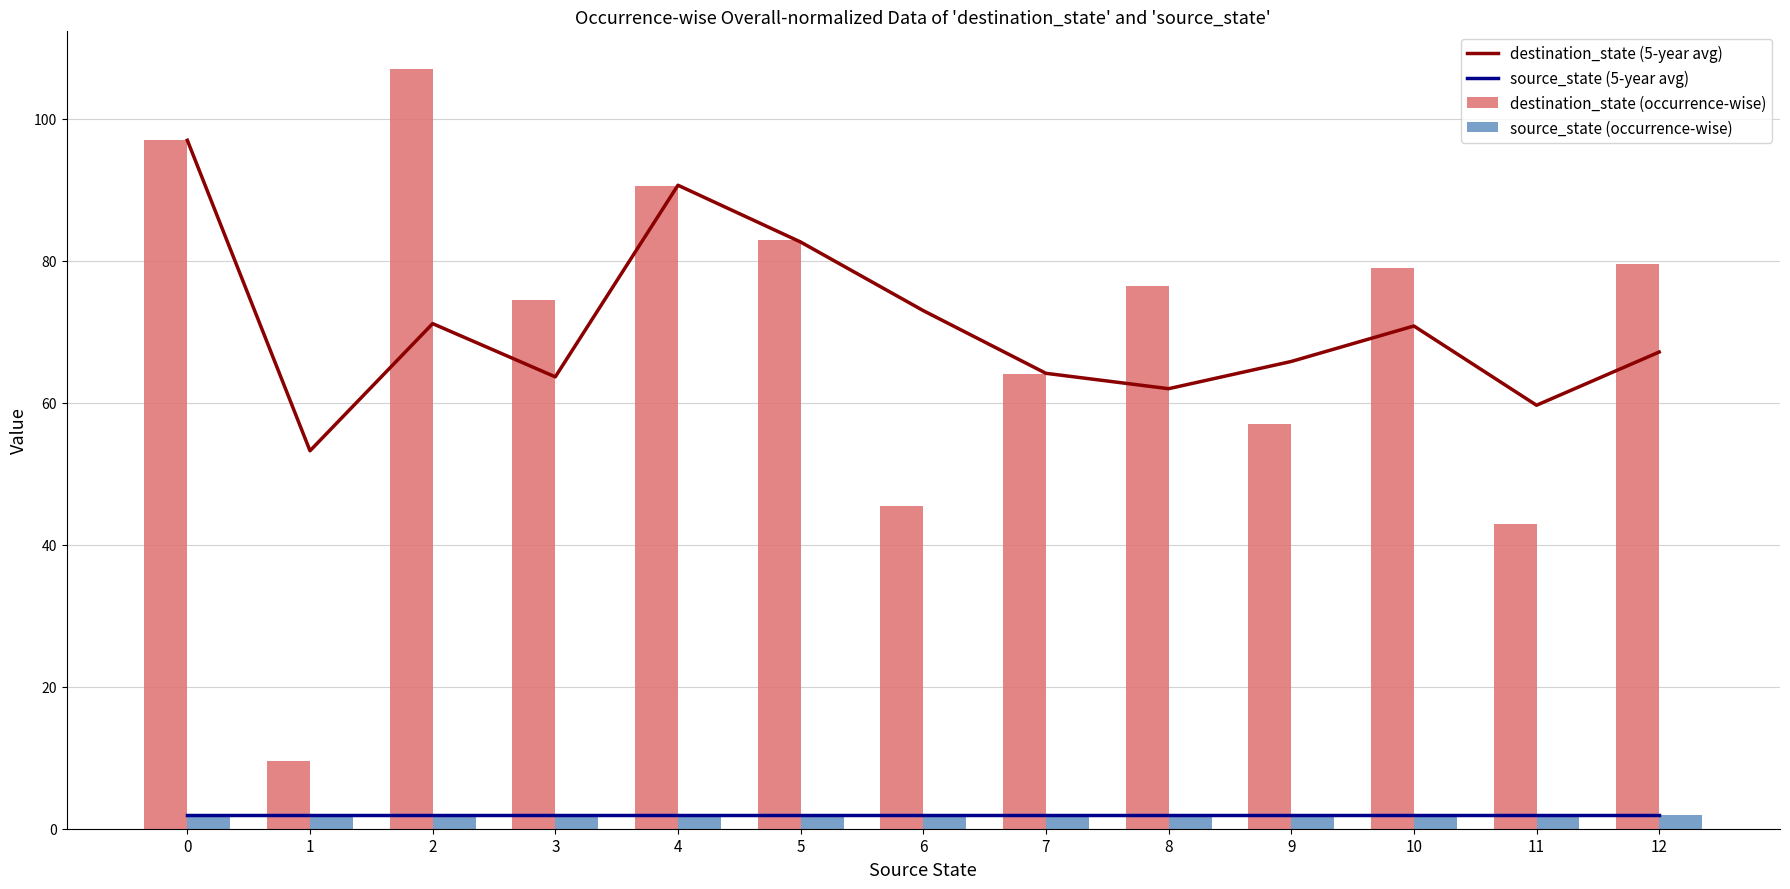

Reading right to left, list all the values displayed in this chart.

destination_state (5-year avg): 12=67.2	11=59.7	10=70.8	9=65.8	8=62.0	7=64.2	6=73.0	5=82.7	4=90.7	3=63.7	2=71.2	1=53.2	0=97.0
source_state (5-year avg): 12=2.0	11=2.0	10=2.0	9=2.0	8=2.0	7=2.0	6=2.0	5=2.0	4=2.0	3=2.0	2=2.0	1=2.0	0=2.0
destination_state (occurrence-wise): 12=79.5	11=43.0	10=79.0	9=57.0	8=76.5	7=64.0	6=45.5	5=83.0	4=90.5	3=74.5	2=107.0	1=9.5	0=97.0
source_state (occurrence-wise): 12=2.0	11=2.0	10=2.0	9=2.0	8=2.0	7=2.0	6=2.0	5=2.0	4=2.0	3=2.0	2=2.0	1=2.0	0=2.0